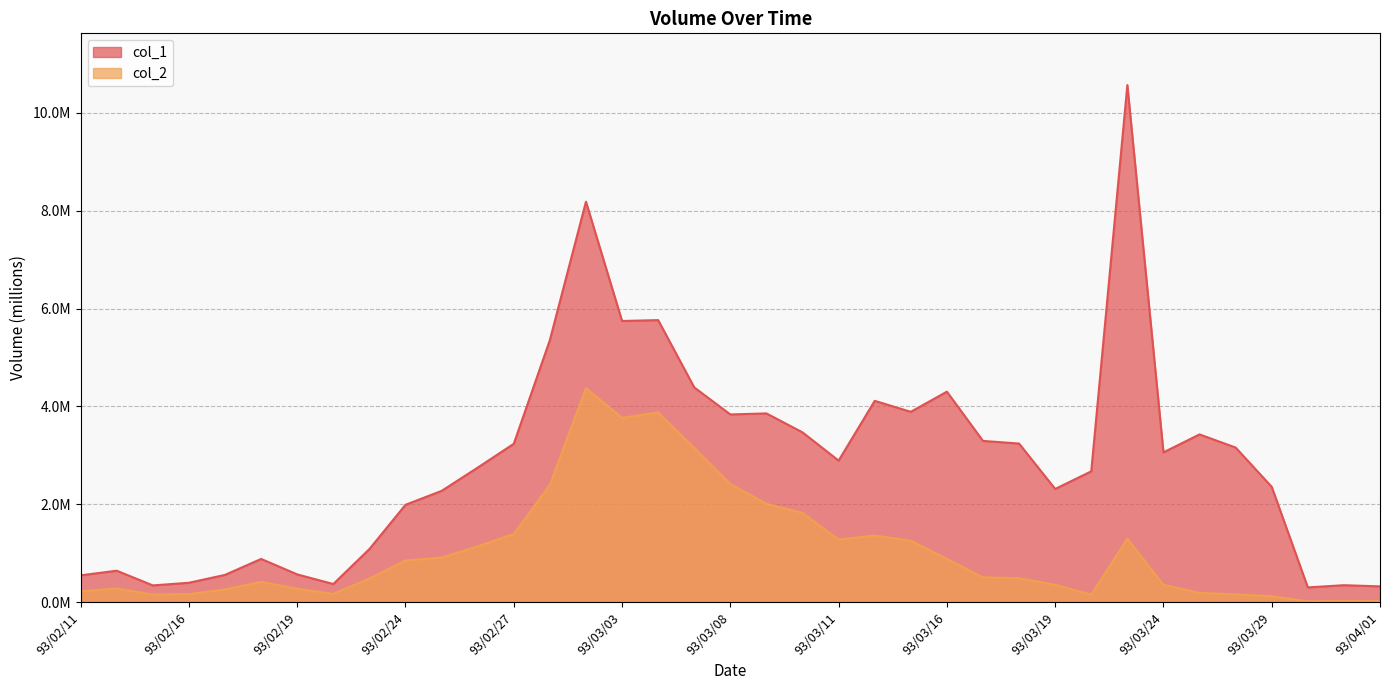

Reading left to right, transcribe all the data shown in this chart.

col_1: 93/02/11=0.5	93/02/12=0.6	93/02/13=0.3	93/02/16=0.4	93/02/17=0.6	93/02/18=0.9	93/02/19=0.6	93/02/20=0.4	93/02/23=1.1	93/02/24=2.0	93/02/25=2.3	93/02/26=2.7	93/02/27=3.2	93/03/01=5.4	93/03/02=8.2	93/03/03=5.7	93/03/04=5.8	93/03/05=4.4	93/03/08=3.8	93/03/09=3.9	93/03/10=3.5	93/03/11=2.9	93/03/12=4.1	93/03/15=3.9	93/03/16=4.3	93/03/17=3.3	93/03/18=3.2	93/03/19=2.3	93/03/22=2.7	93/03/23=10.6	93/03/24=3.1	93/03/25=3.4	93/03/26=3.2	93/03/29=2.4	93/03/30=0.3	93/03/31=0.3	93/04/01=0.3
col_2: 93/02/11=0.2	93/02/12=0.3	93/02/13=0.2	93/02/16=0.2	93/02/17=0.3	93/02/18=0.4	93/02/19=0.3	93/02/20=0.2	93/02/23=0.5	93/02/24=0.8	93/02/25=0.9	93/02/26=1.1	93/02/27=1.4	93/03/01=2.4	93/03/02=4.4	93/03/03=3.8	93/03/04=3.9	93/03/05=3.2	93/03/08=2.4	93/03/09=2.0	93/03/10=1.8	93/03/11=1.3	93/03/12=1.4	93/03/15=1.3	93/03/16=0.9	93/03/17=0.5	93/03/18=0.5	93/03/19=0.4	93/03/22=0.2	93/03/23=1.3	93/03/24=0.4	93/03/25=0.2	93/03/26=0.2	93/03/29=0.1	93/03/30=0.0	93/03/31=0.0	93/04/01=0.0